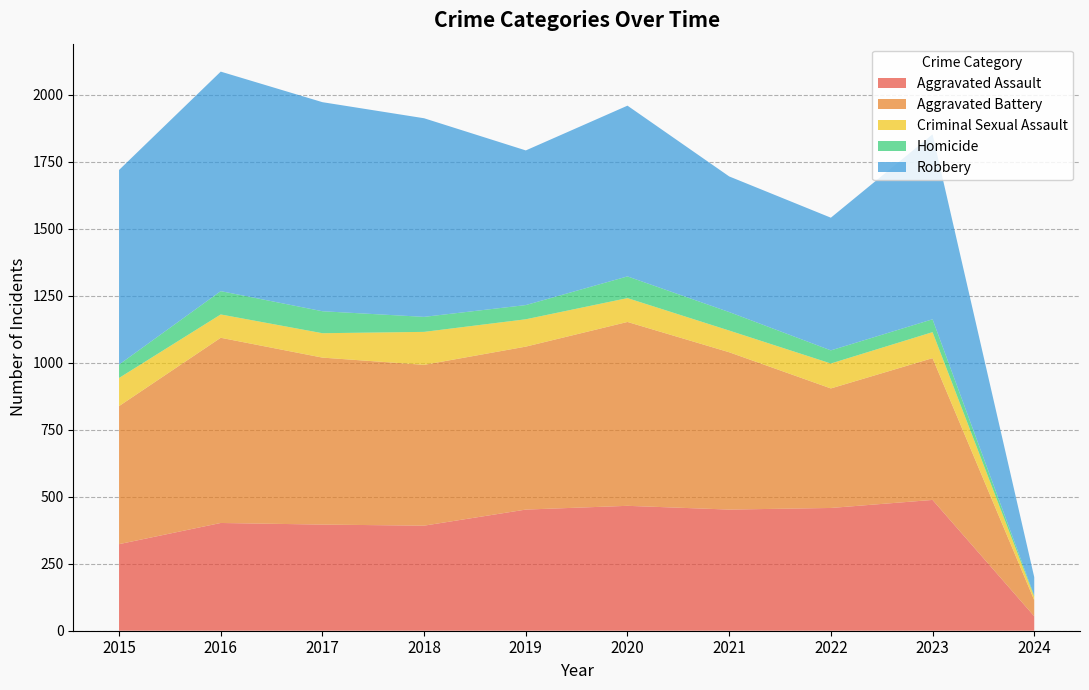

Reading left to right, what are all the values shown in this chart?

Aggravated Assault: 323	402	396	392	452	466	452	458	488	54
Aggravated Battery: 515	691	623	600	608	686	587	446	529	60
Criminal Sexual Assault: 105	87	91	123	102	89	81	93	97	13
Homicide: 50	87	82	56	53	81	69	49	48	4
Robbery: 726	819	780	741	577	637	506	495	690	69